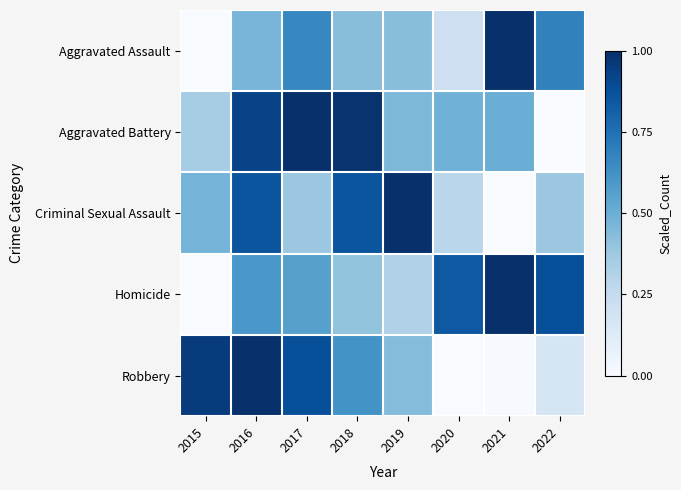

How many distinct data groups are displayed?

5